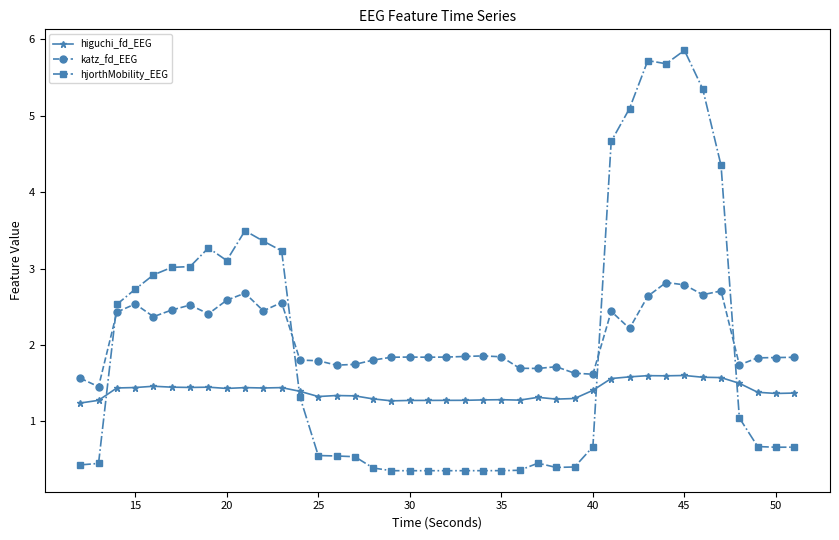

Which series has the largest range (max minus min)?

hjorthMobility_EEG